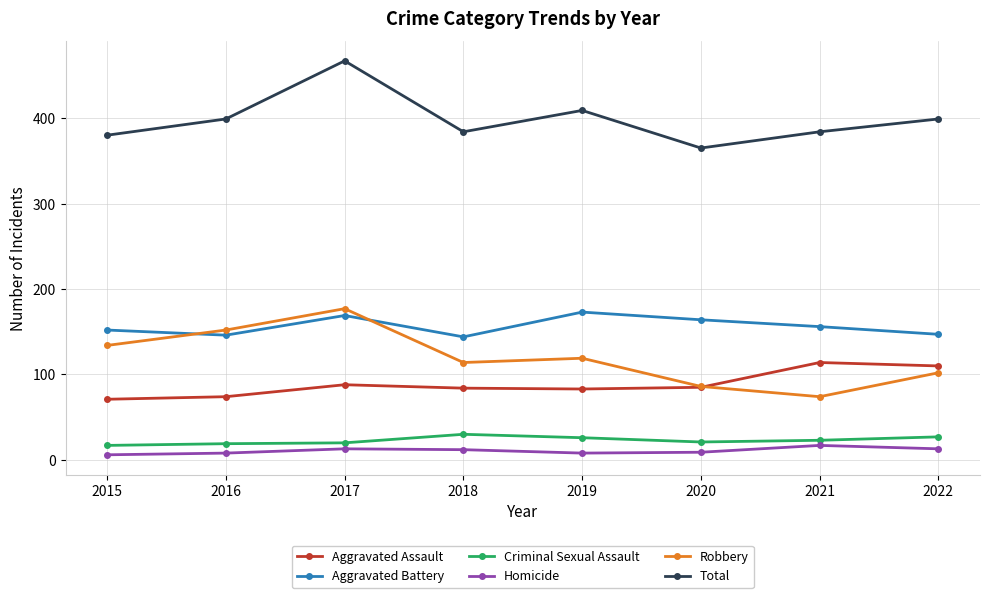

True or false: Criminal Sexual Assault and Aggravated Assault cross at least once.

False